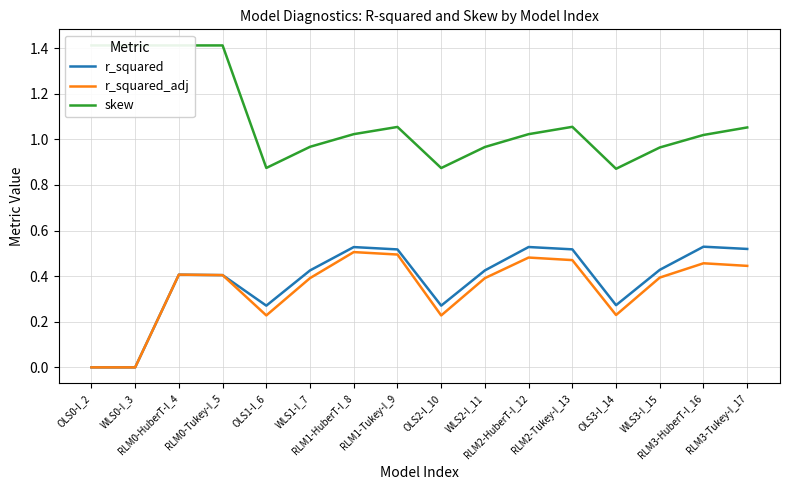

What is the difference between the highest and lowest values at OLS3-I_14?

0.6